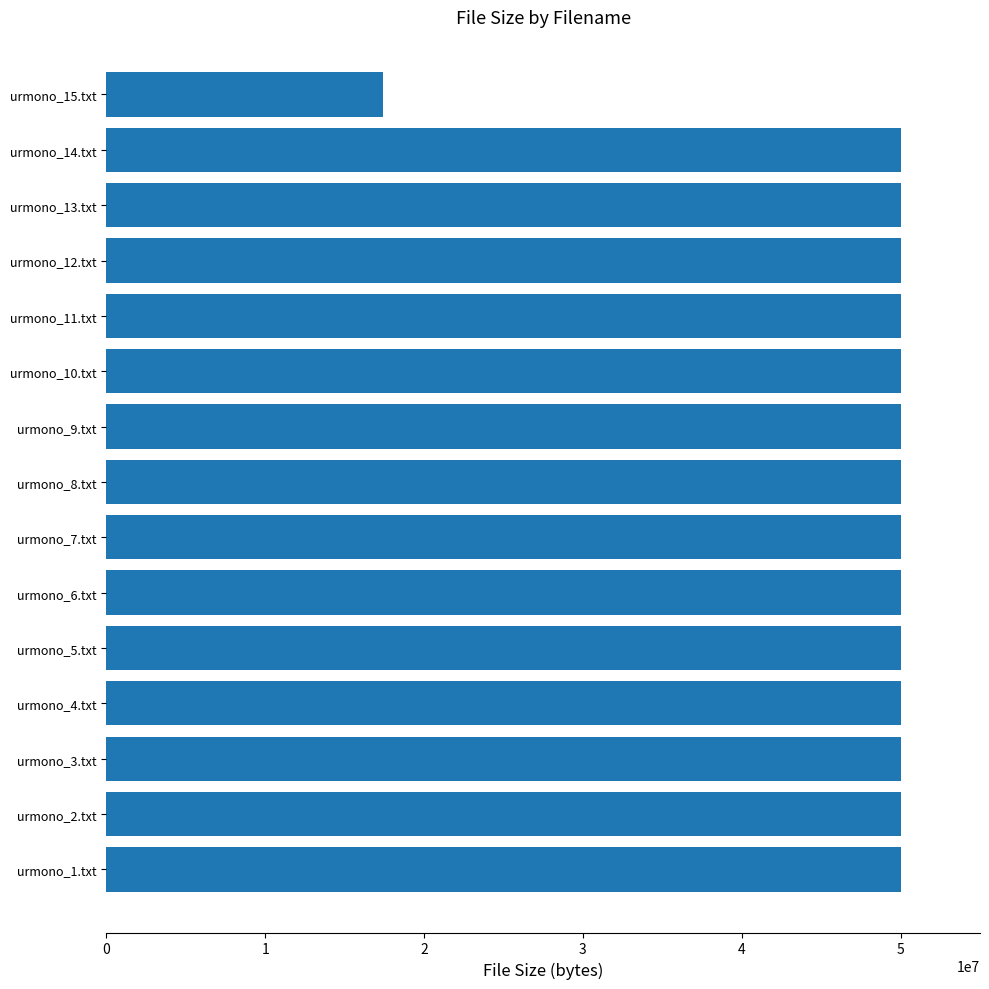

What value does the data have at urmono_15.txt, to the nearest 10?

17409470